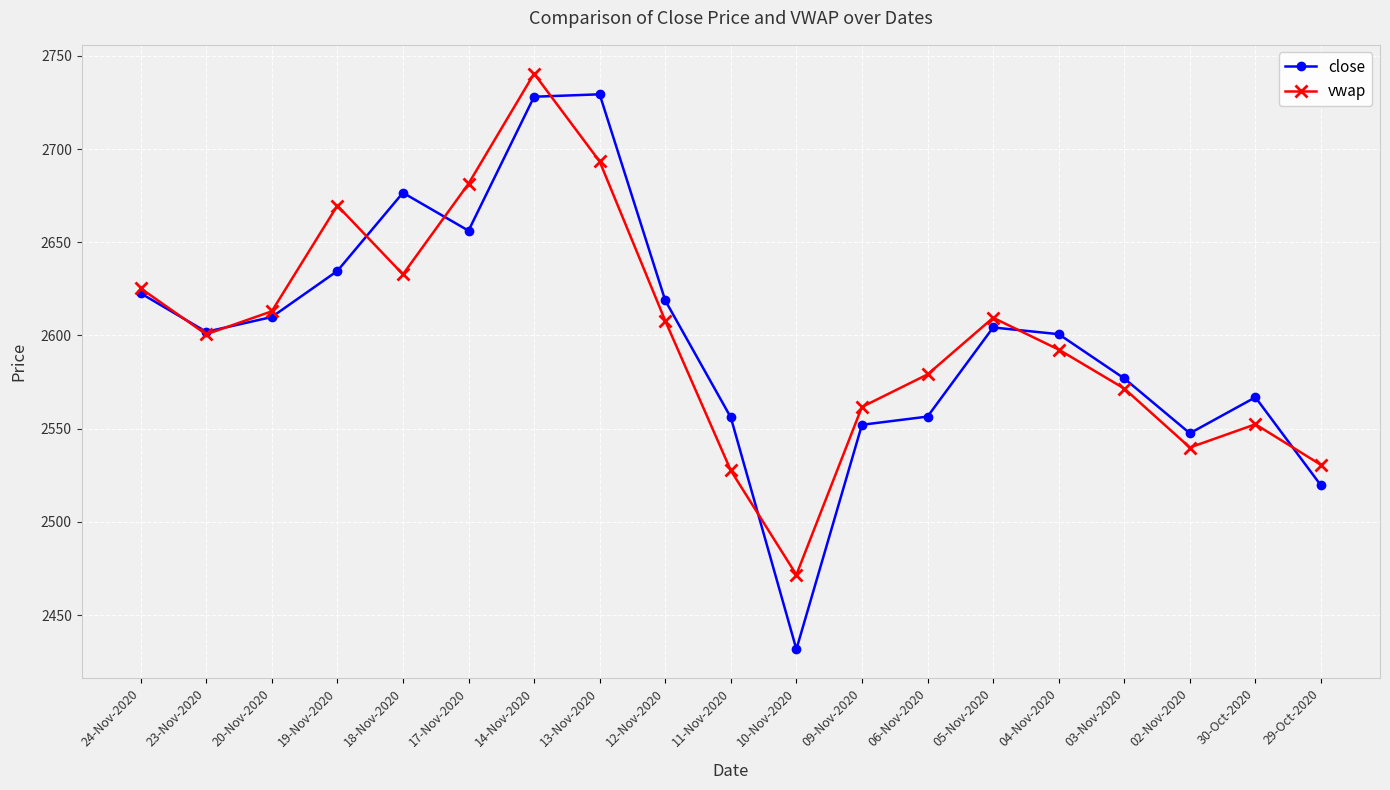

Which label corresponds to the largest value in the chart?

14-Nov-2020